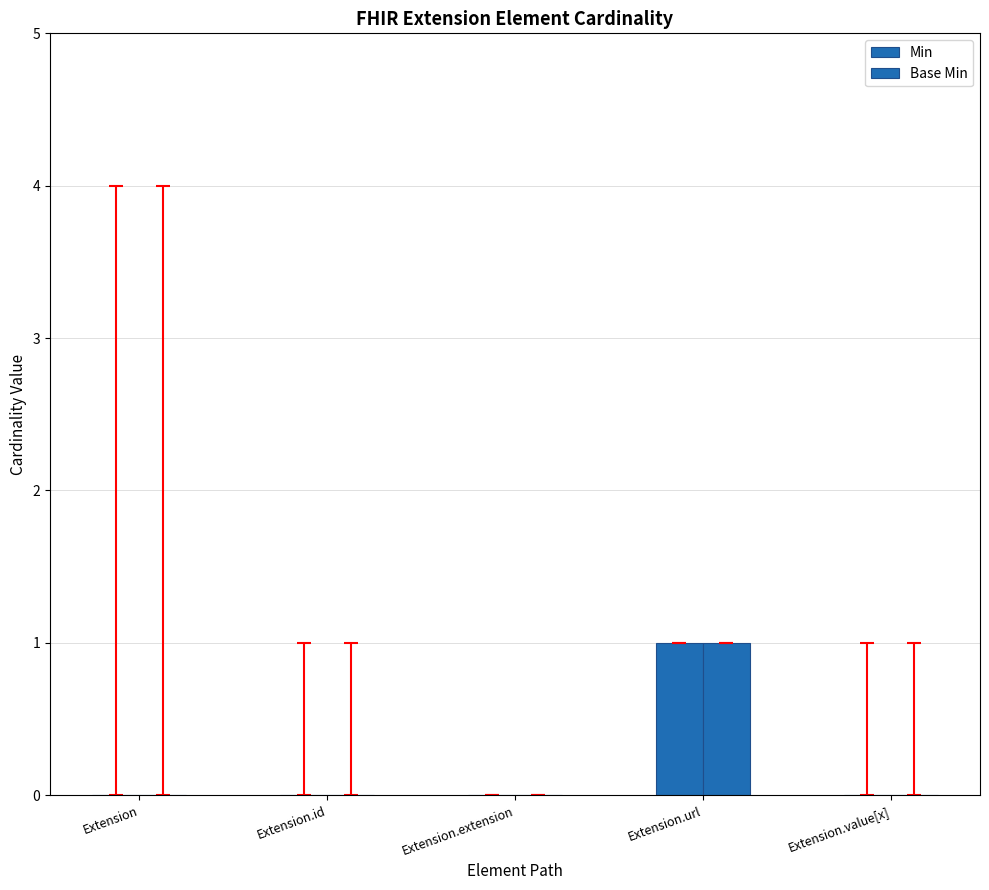

At which label does Base Min reach its minimum?

Extension